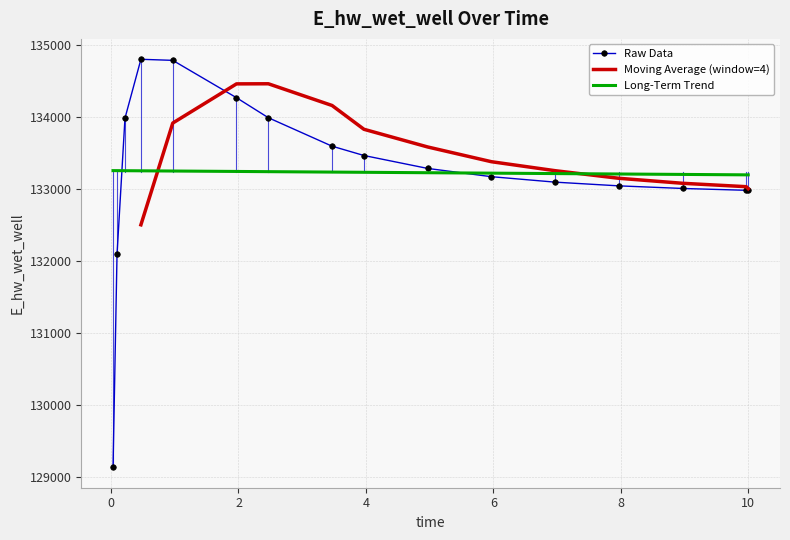

Rank the categories by value from highest to lowest.

0.46875, 0.96875, 1.96875, 2.46875, 0.21875, 3.46875, 3.96875, 4.96875, 5.96875, 6.96875, 7.96875, 8.96875, 9.96875, 10.0, 0.09375, 0.03125